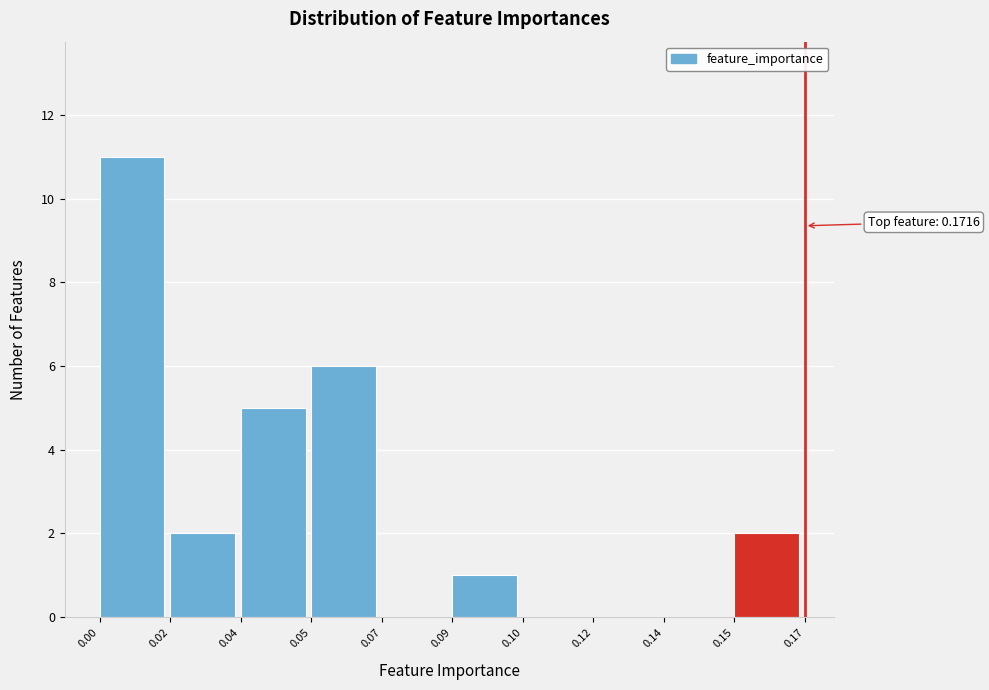

Reading left to right, what are all the values shown in this chart?

0.00=11	0.02=2	0.04=5	0.05=6	0.07=0	0.09=1	0.10=0	0.12=0	0.14=0	0.15=2